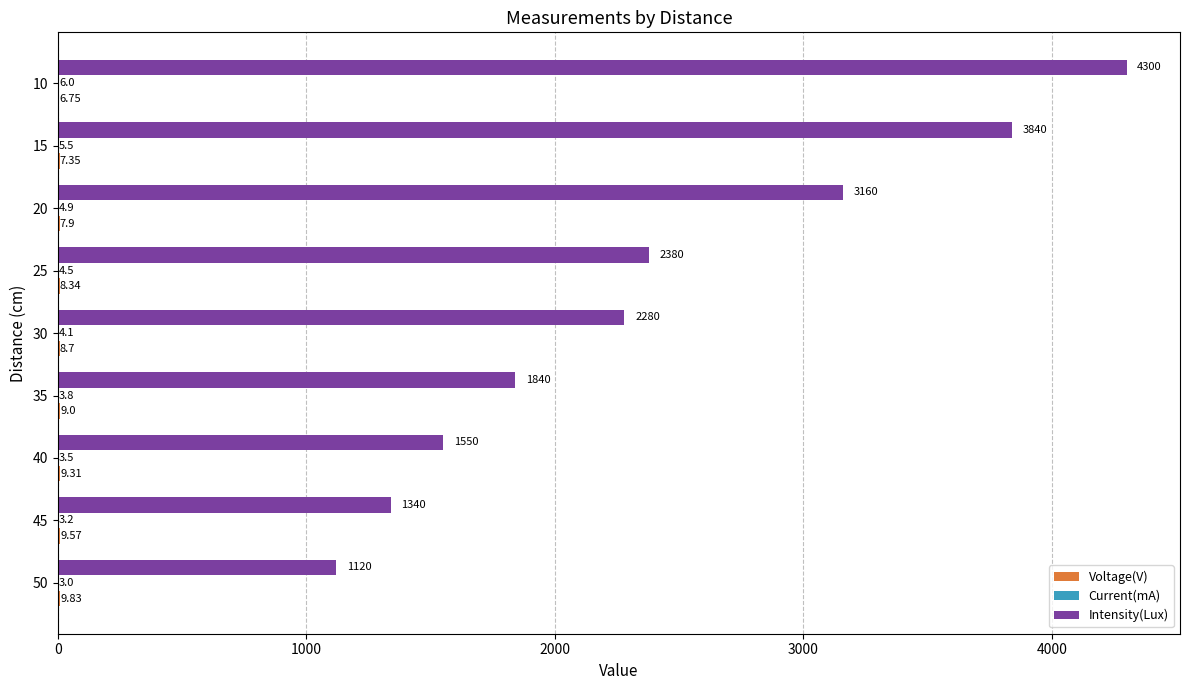

Between 30 and 10, which series saw the biggest shift?

Intensity(Lux)